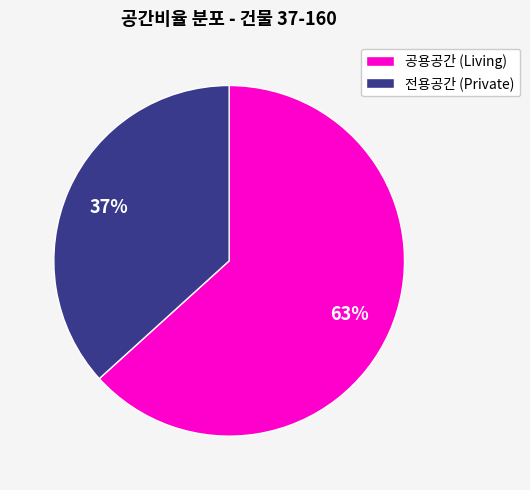

To the nearest percent, what is the combined percentage of 공용공간 (Living) and 전용공간 (Private)?

100%